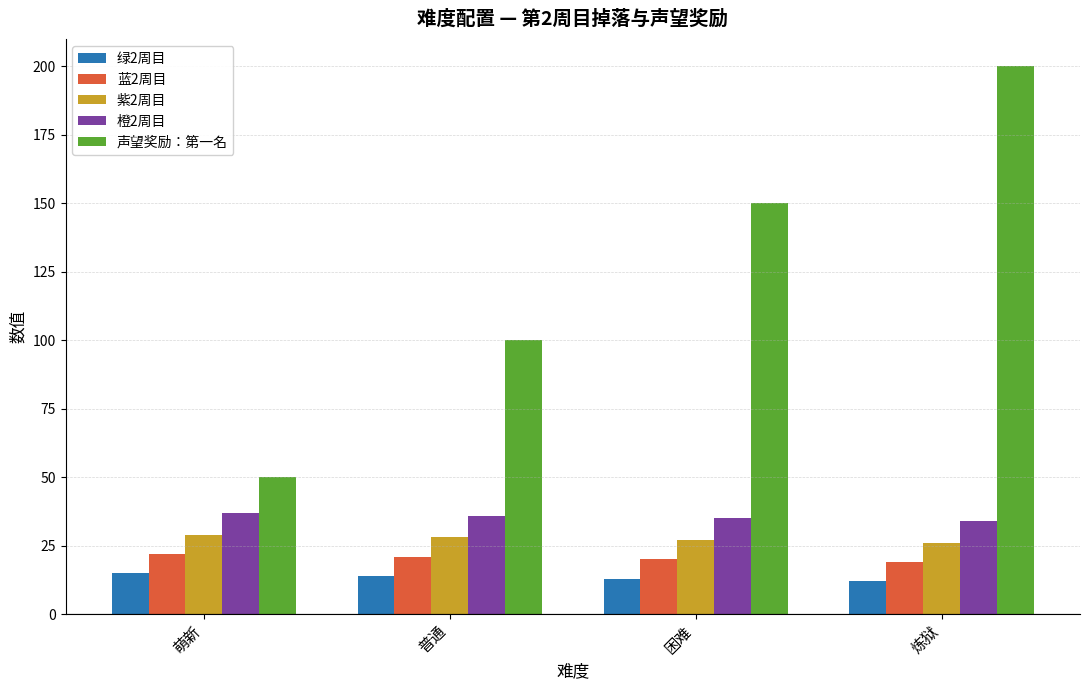

Is the value of 声望奖励：第一名 at 困难 greater than the value of 紫2周目 at 普通?

Yes